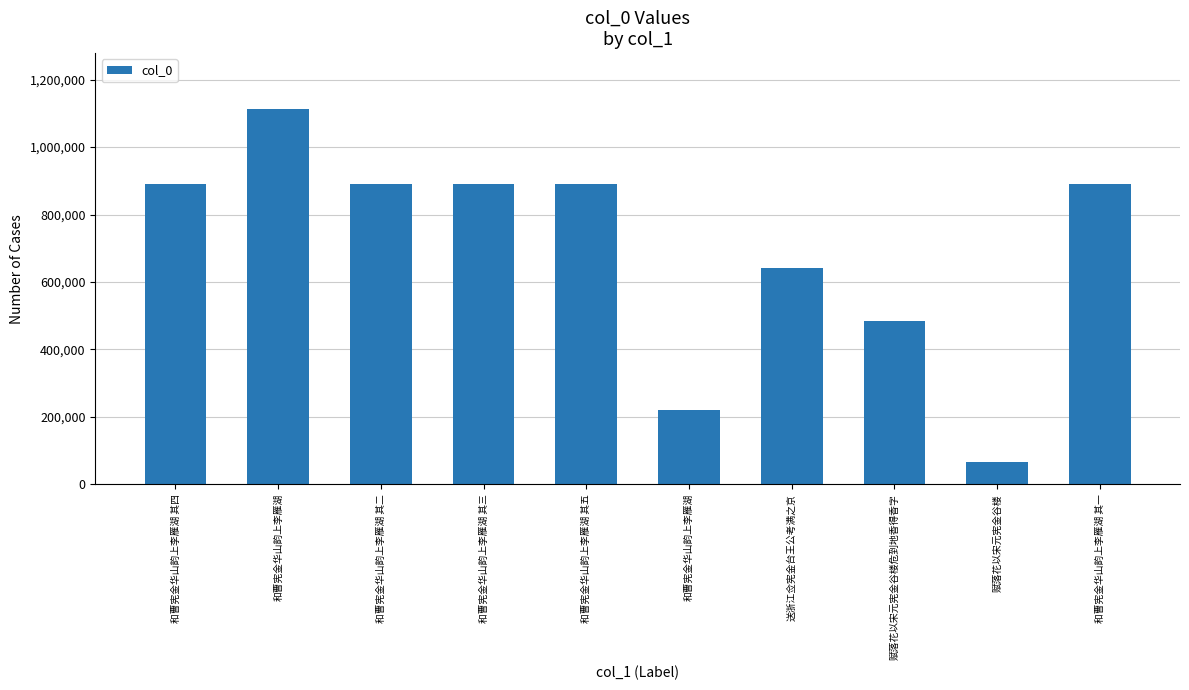

How many bars are there in total?

10